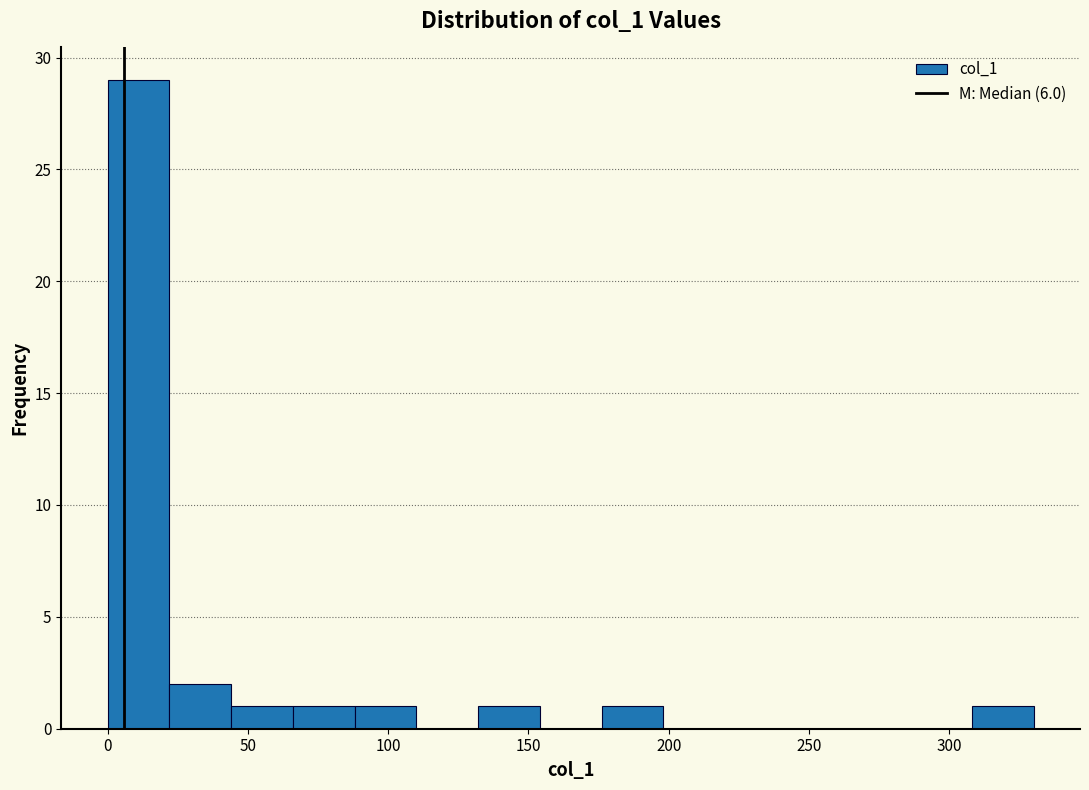

How tall is the bar that spans 175 to 200 on the x-axis? Neither the bar edges nor the heights are printed on the chart, so give them approximately, as read against the axes.

1